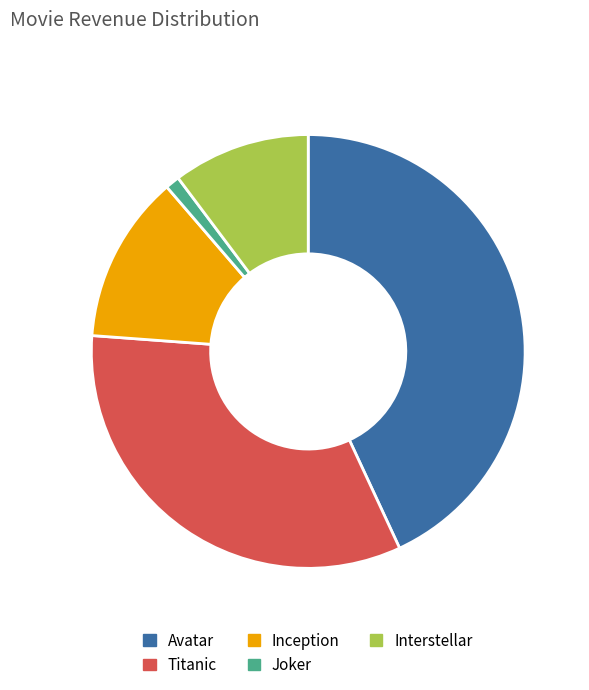

Which category has the smallest portion of the pie?

Joker